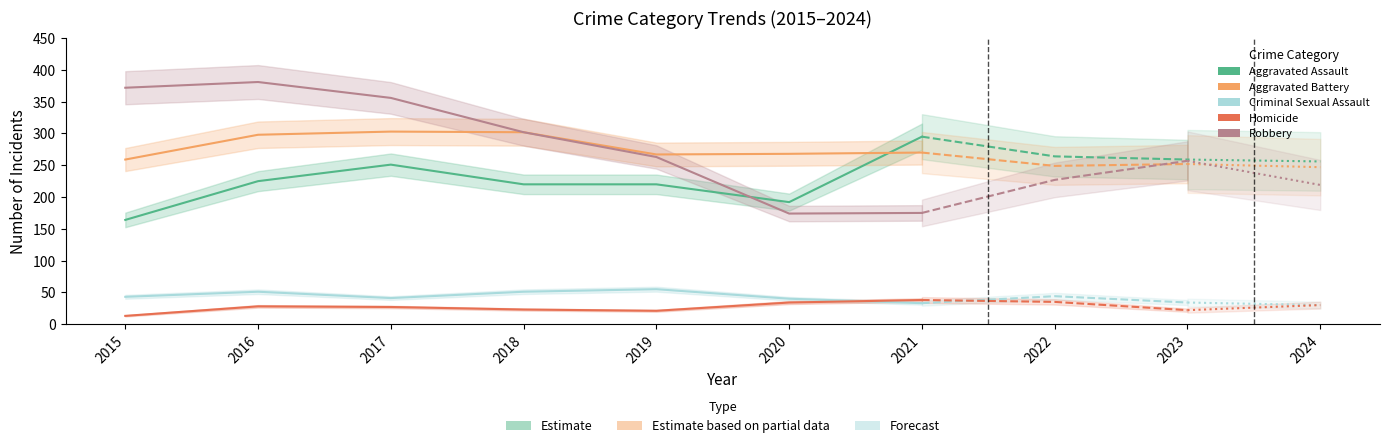

At which label is Criminal Sexual Assault closest to 44?

2015